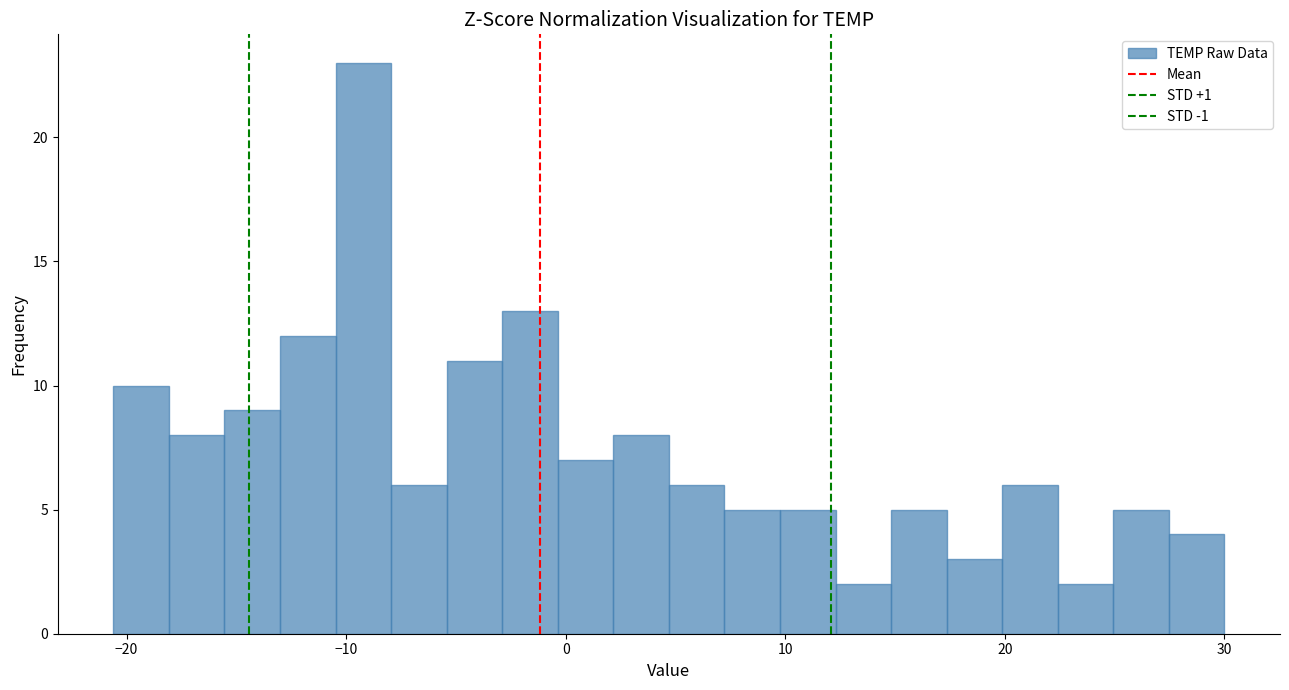

Around what value on the x-axis is the tallest bar? Give the approximate position of its centre, as read against the axis.

-9